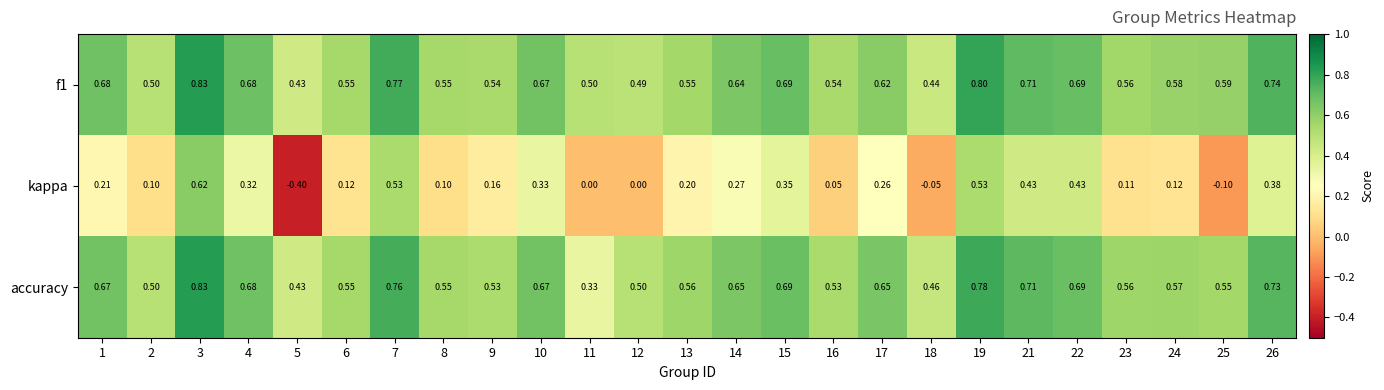

Between 5 and 12, which series saw the biggest shift?

kappa